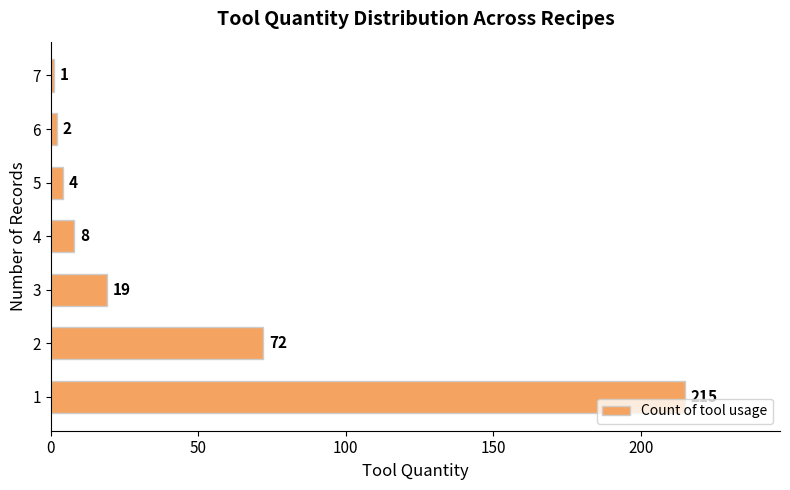

List the labels in order of value, smallest first.

7, 6, 5, 4, 3, 2, 1